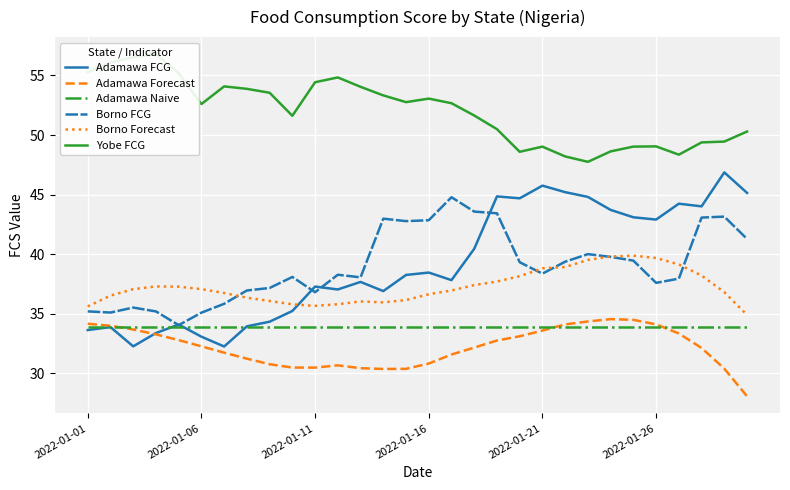

Where does the Adamawa Forecast series first go above 32?

2022-01-01